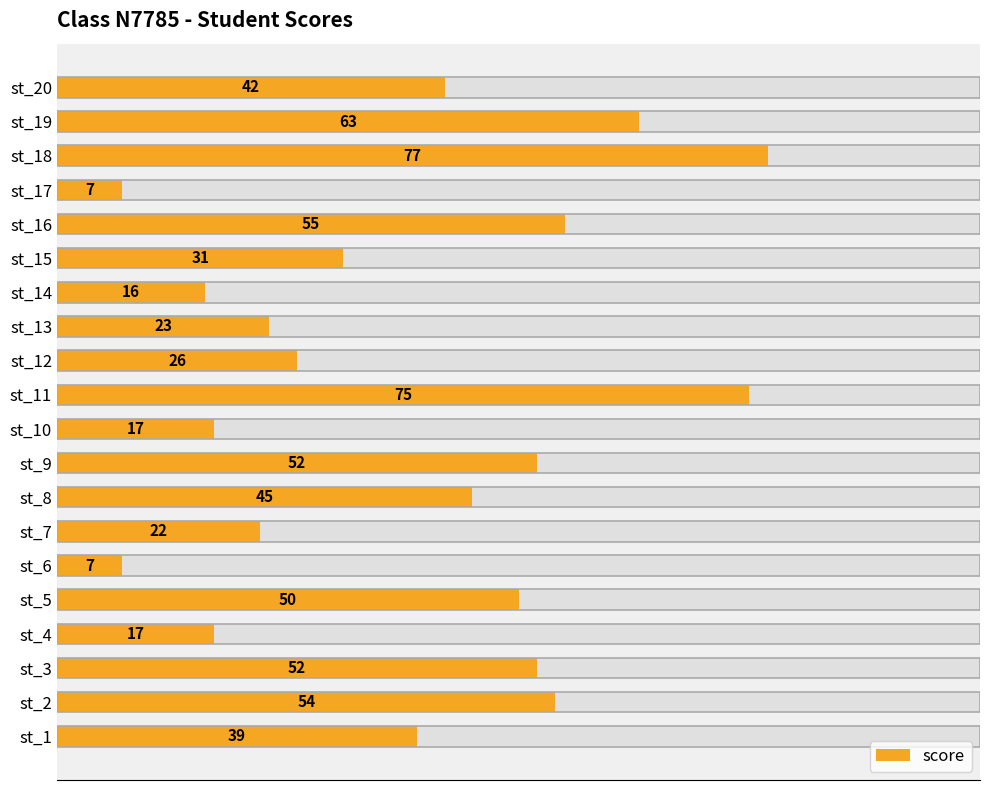

What is the difference between the maximum and minimum values?

70